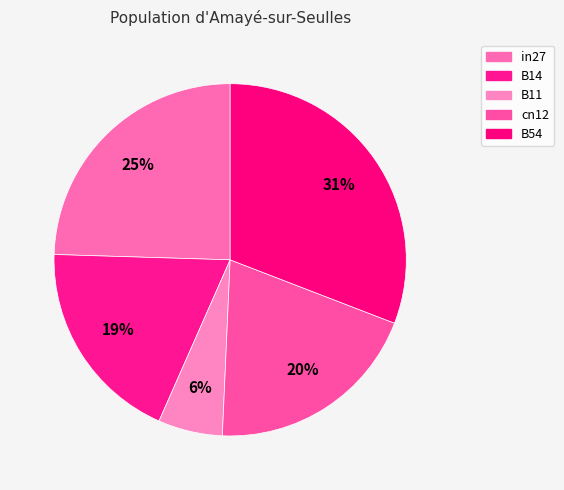

How many segments does this pie chart have?

5